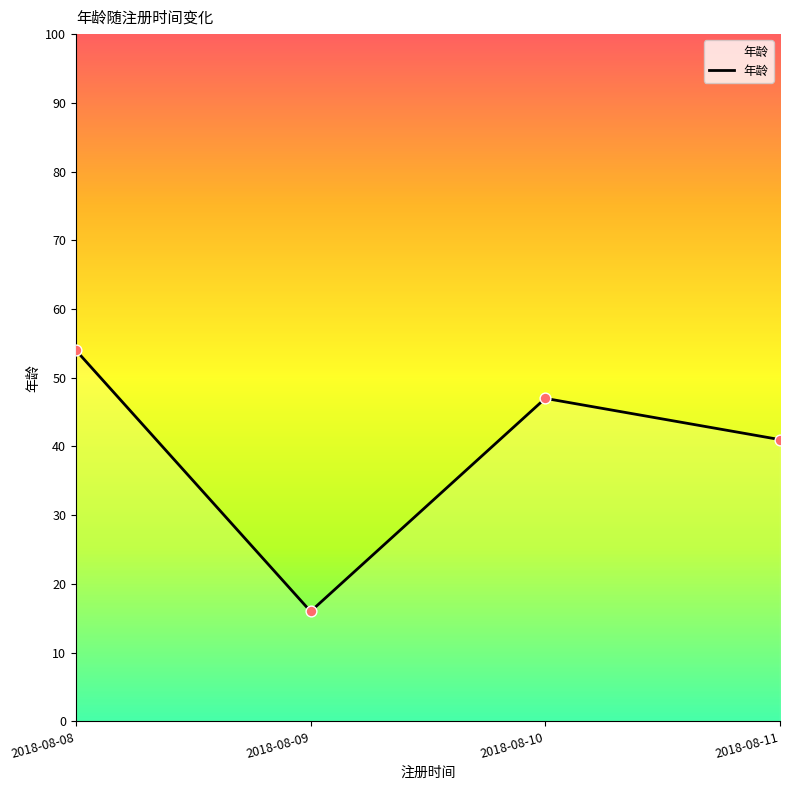

Approximately how many times larger is the value at 2018-08-08 compared to 2018-08-09?

3.4